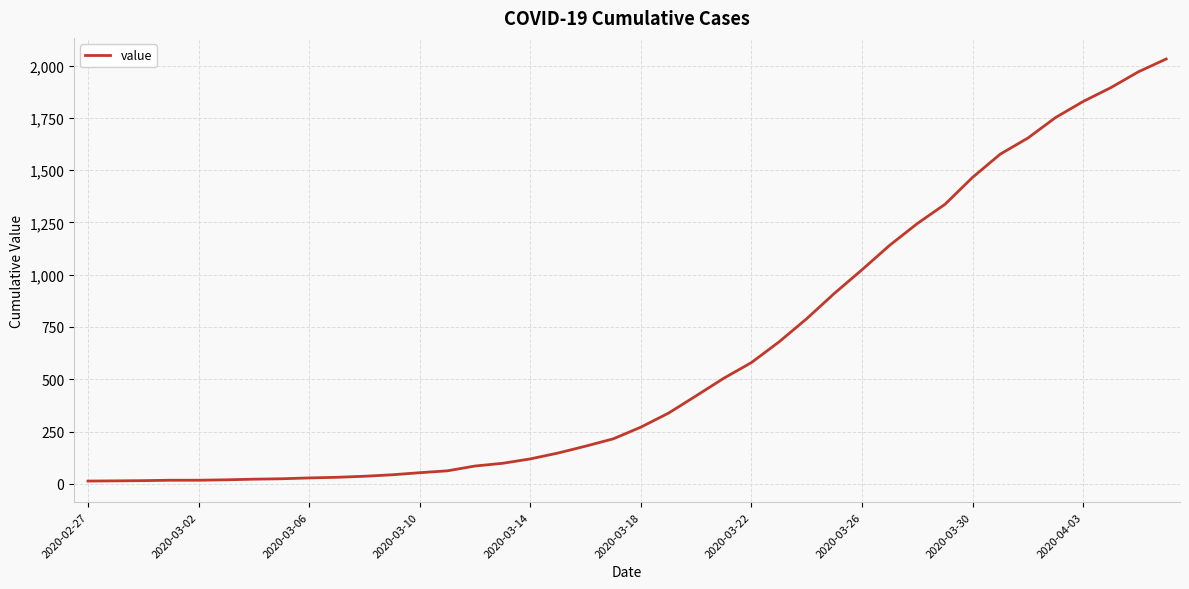

What is the maximum value shown in the chart?

2032